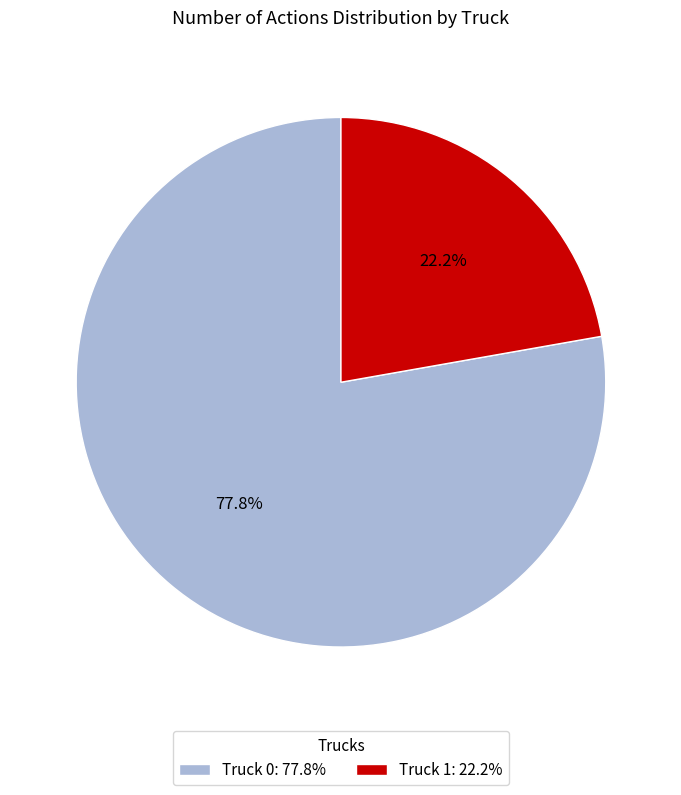

What is the ratio of the value at Truck 1 to the value at Truck 0?

0.3